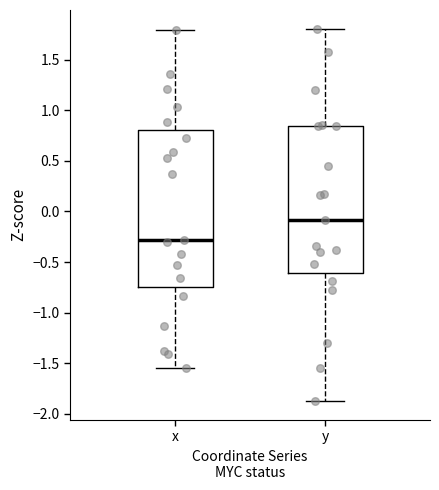

Which box's median line is the highest?

y